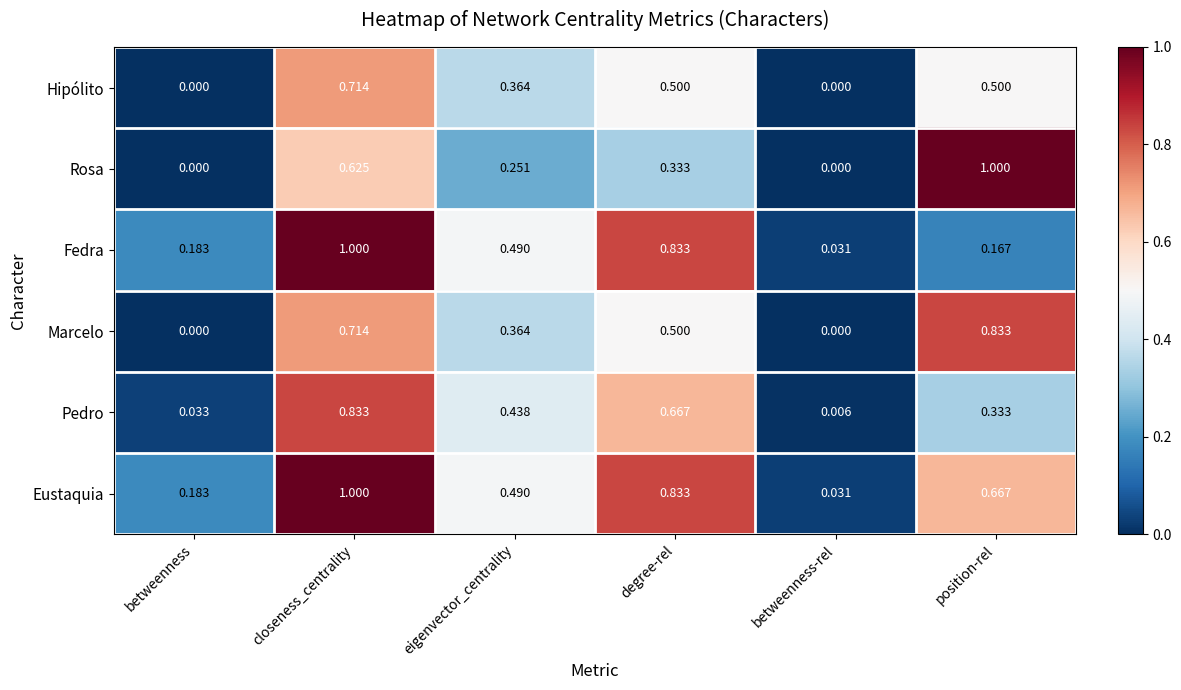

Which category has the lowest value in the Eustaquia series?

betweenness-rel